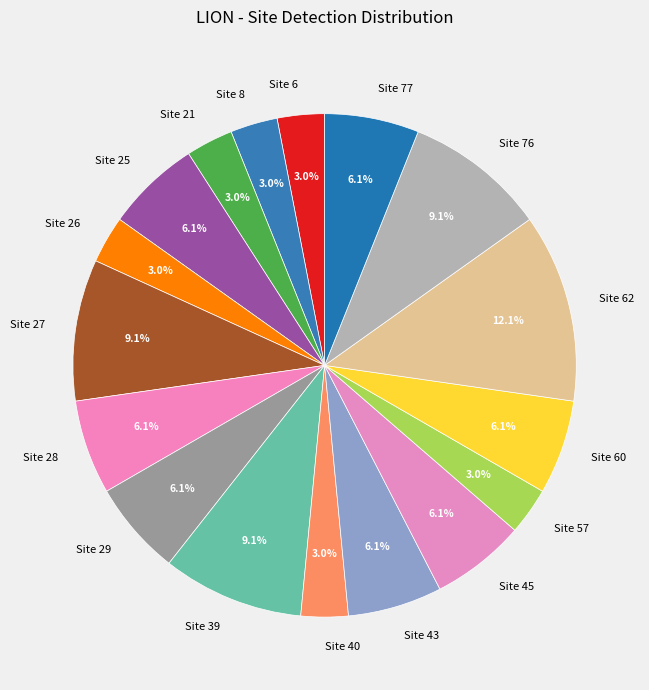

Which category has the biggest portion of the pie?

Site 62